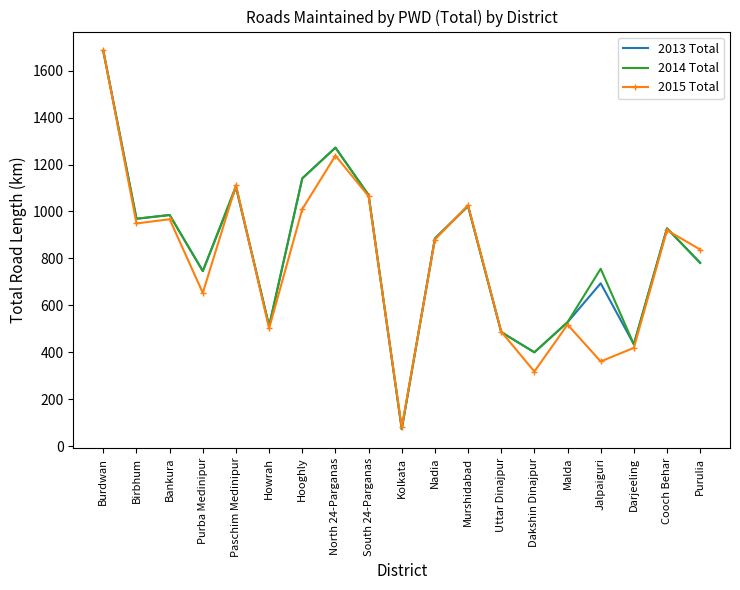

At which label does 2013 Total first exceed 885?

Burdwan